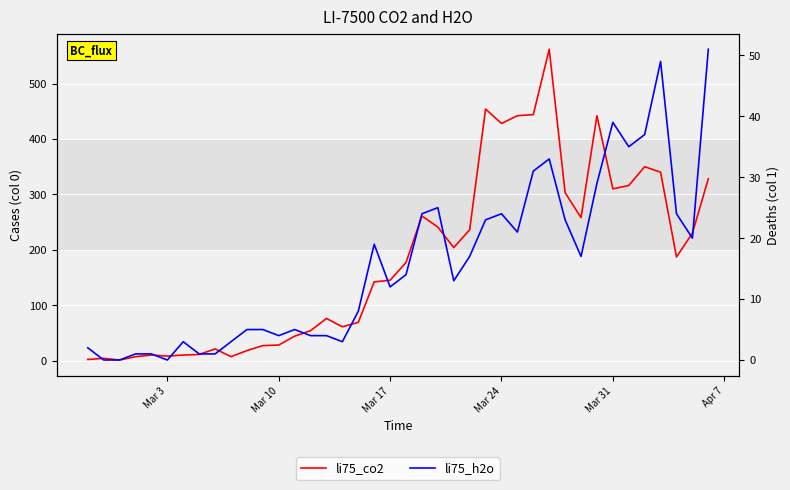

True or false: li75_h2o and li75_co2 cross at least once.

False